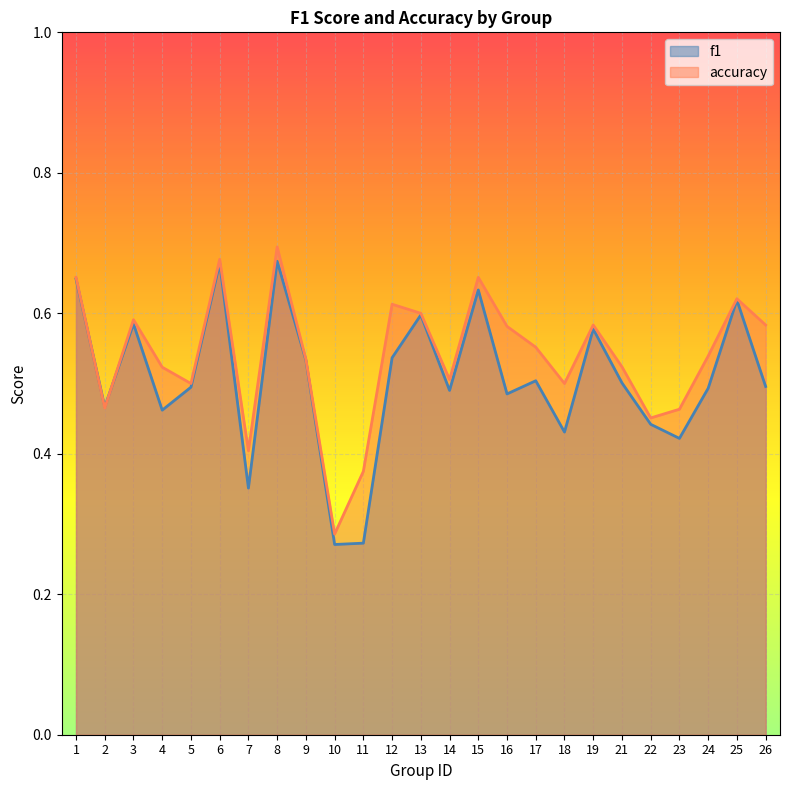

Which series has the largest total across all categories?

accuracy